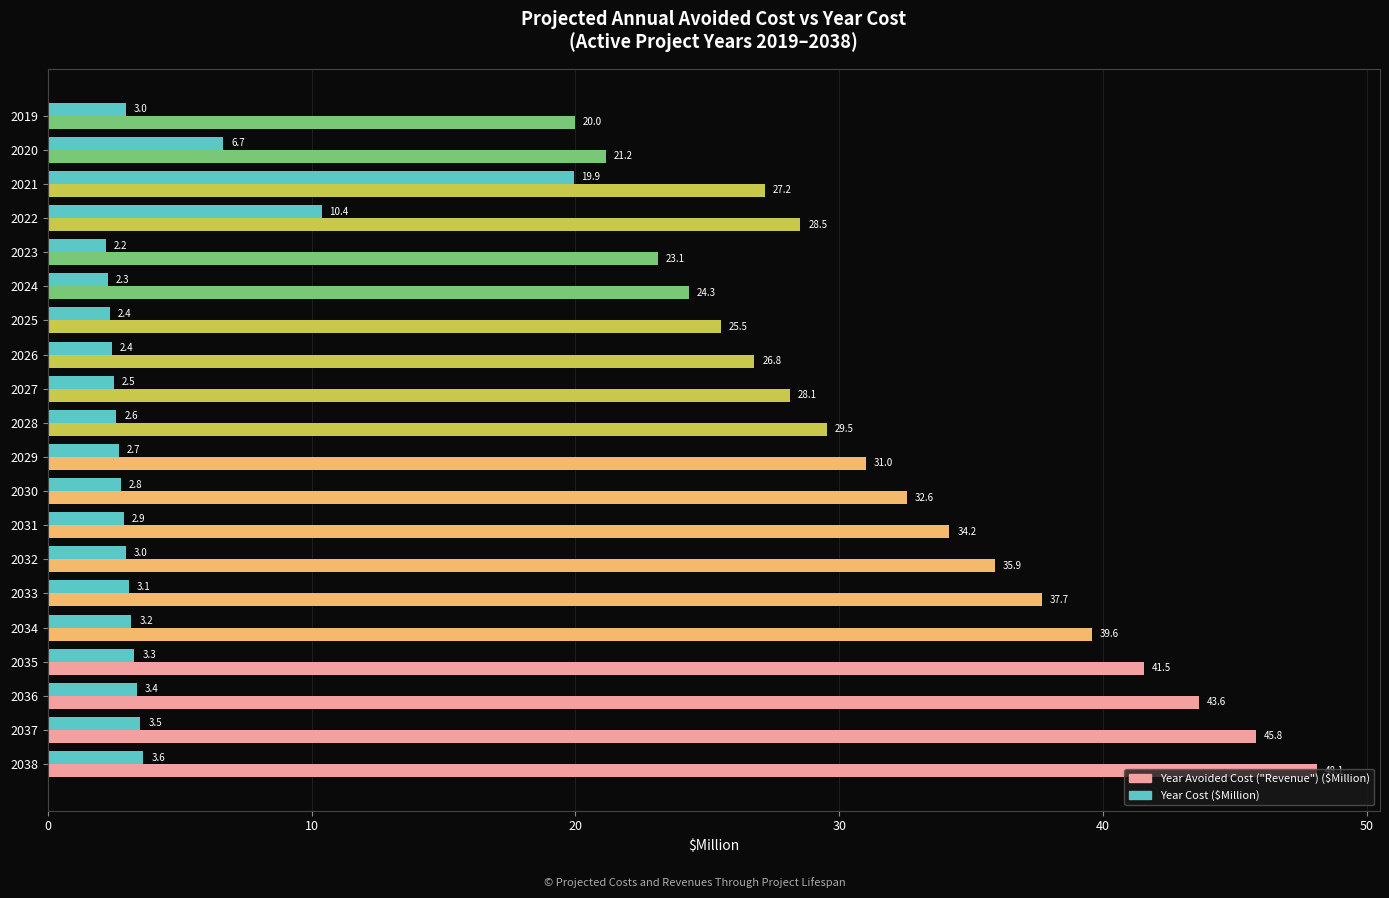

List the series in order of their overall mean, highest first.

Year Avoided Cost ("Revenue") ($Million), Year Cost ($Million)